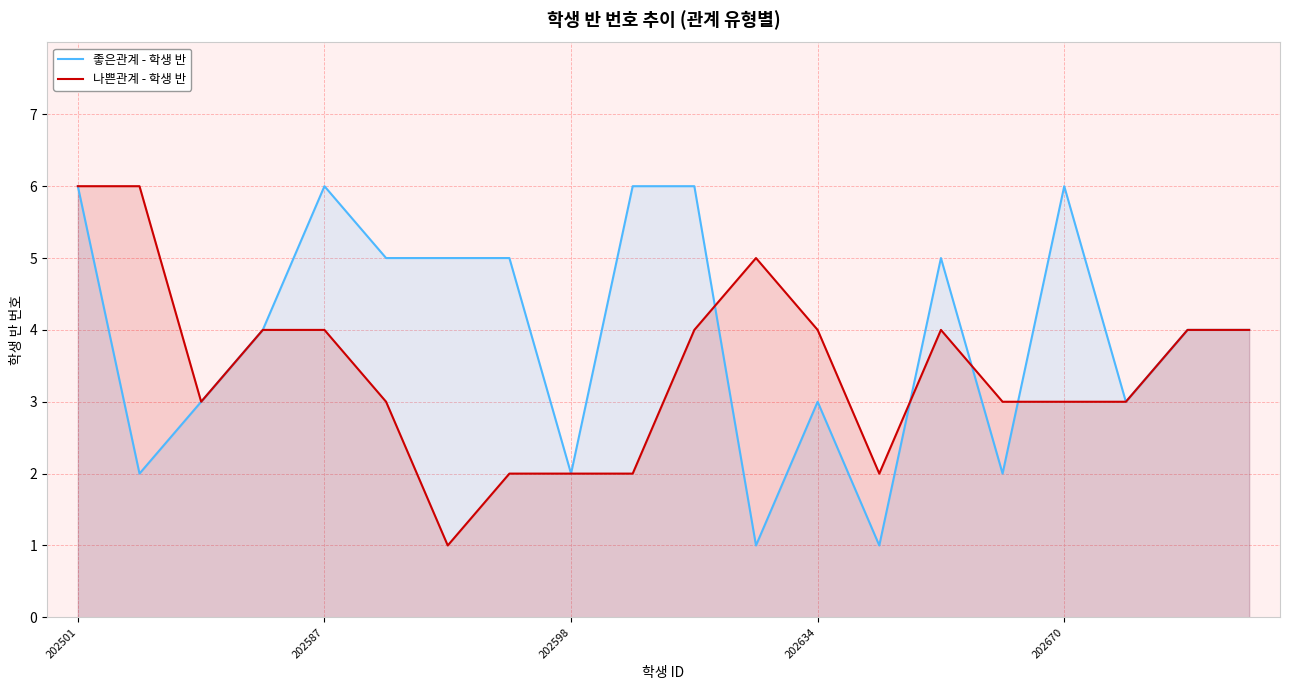

What is the value of the 나쁜관계 - 학생 반 point at the 2nd from the left?

6